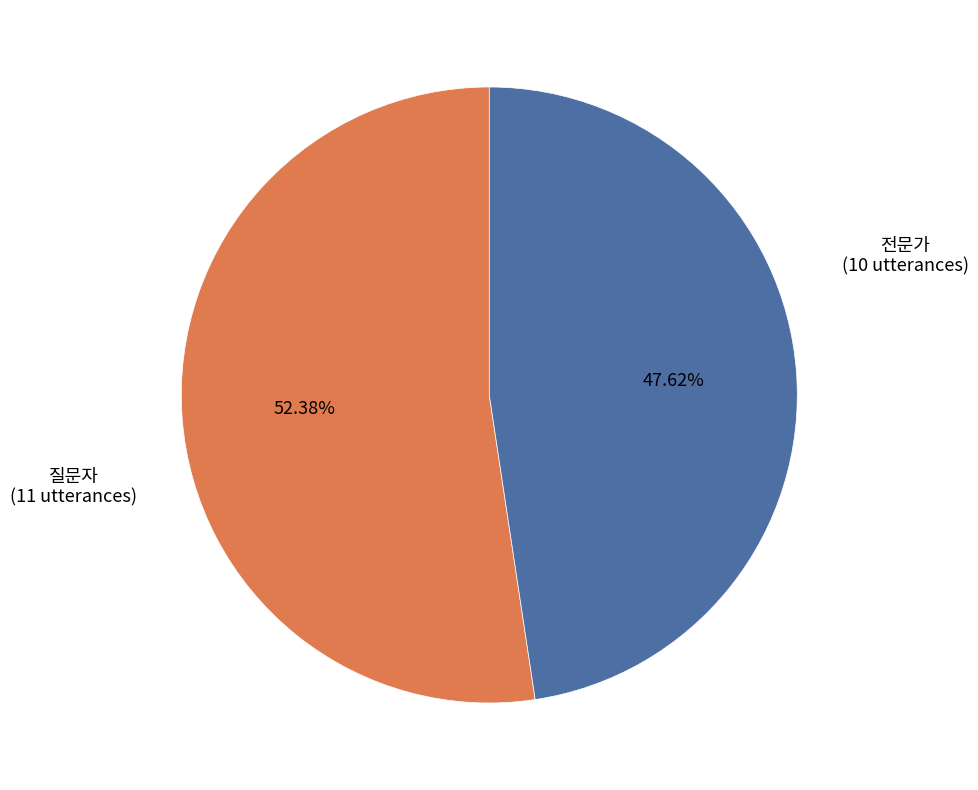

How much of the chart is everything except 전문가?

52.4%